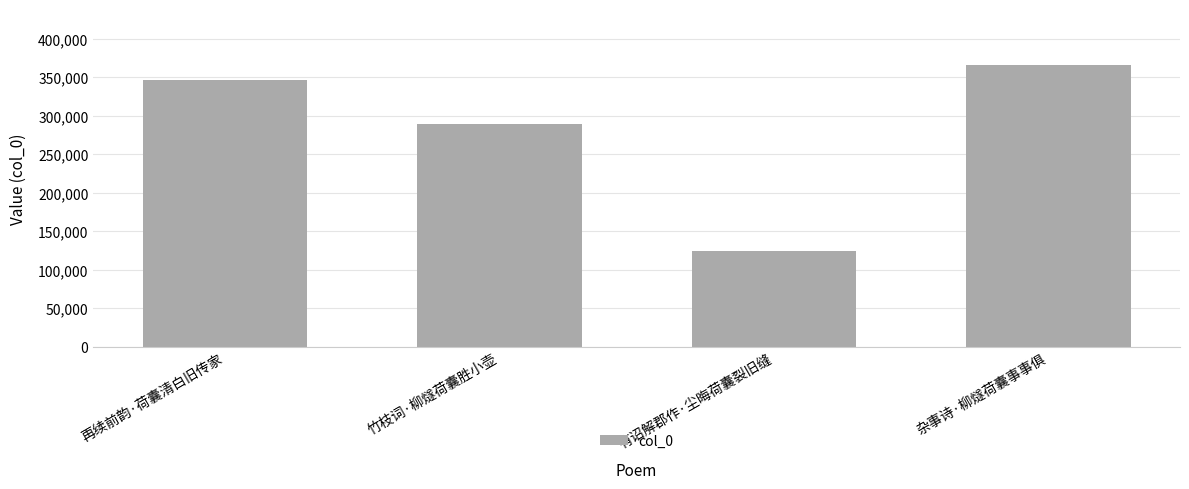

What is the difference between the second highest and second lowest values?

56889